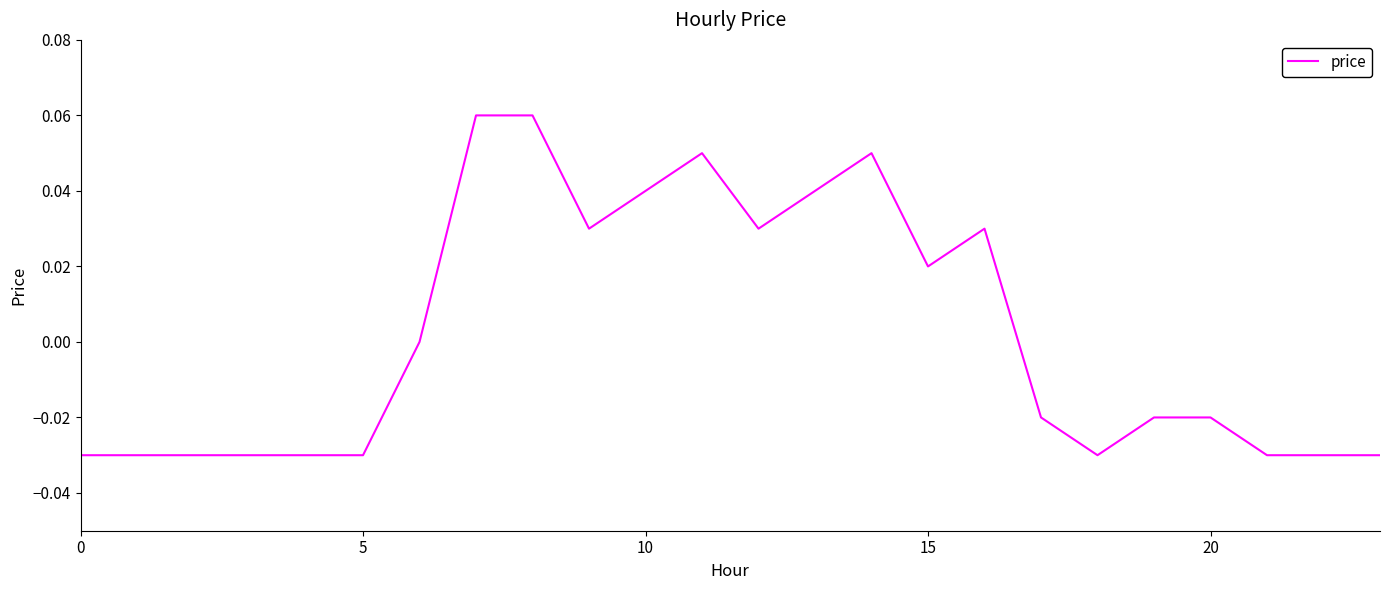

How many interior local valleys (lower than both neighbors) does the data have?

4